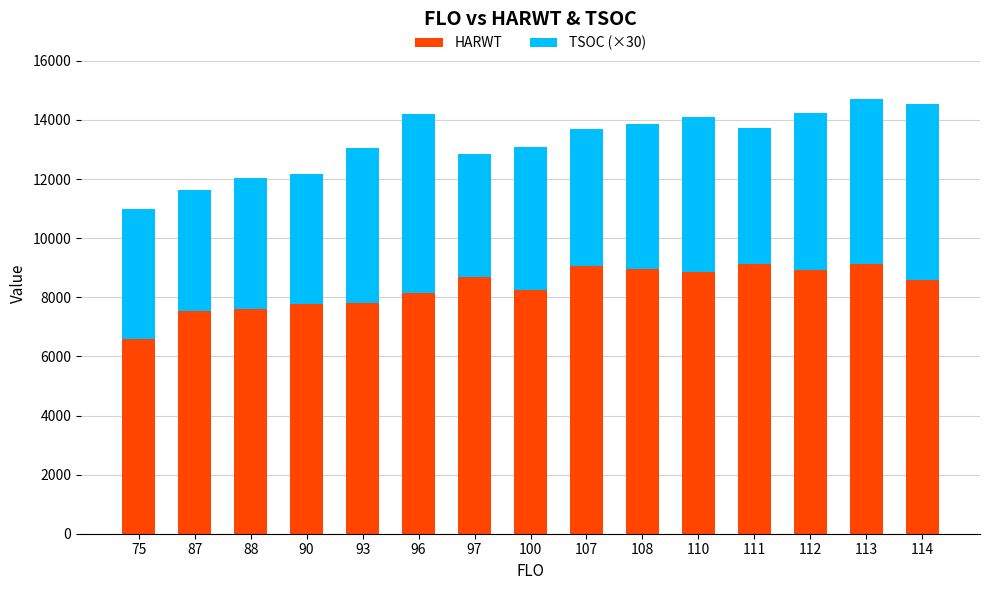

What is the total value across all series at 88?

12021